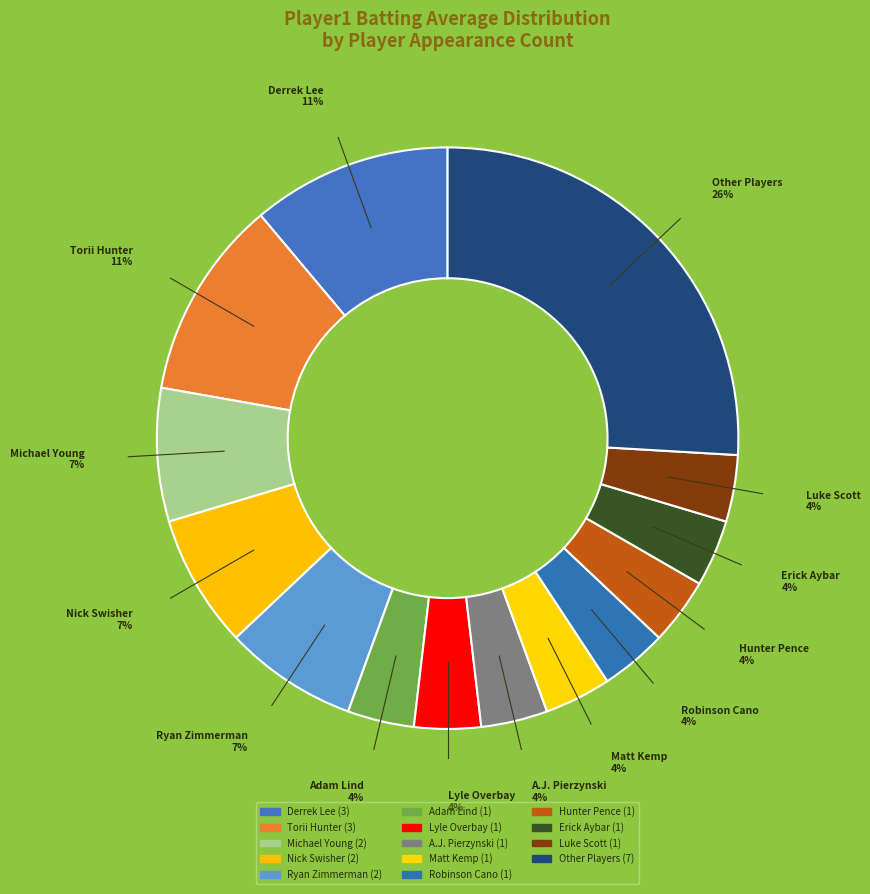

How many slices are in this pie chart?

14